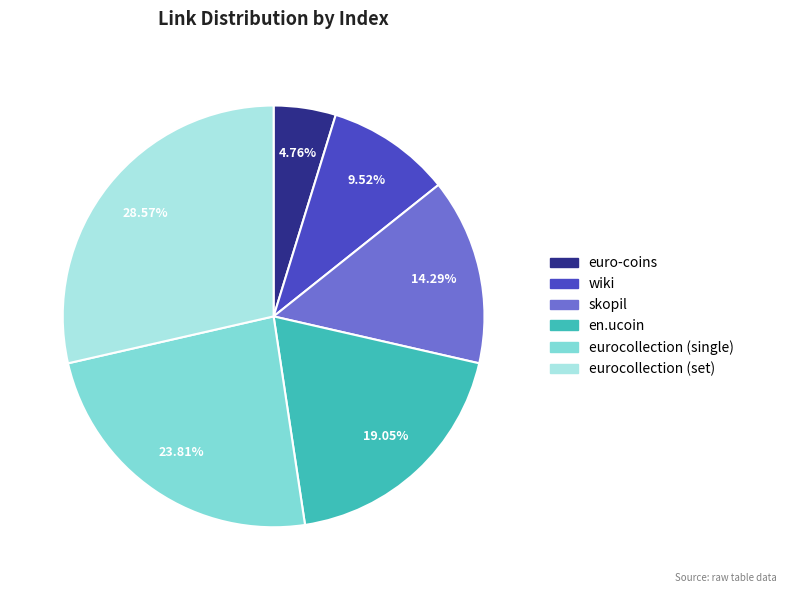

To the nearest percent, what percentage of the pie is en.ucoin?

19%